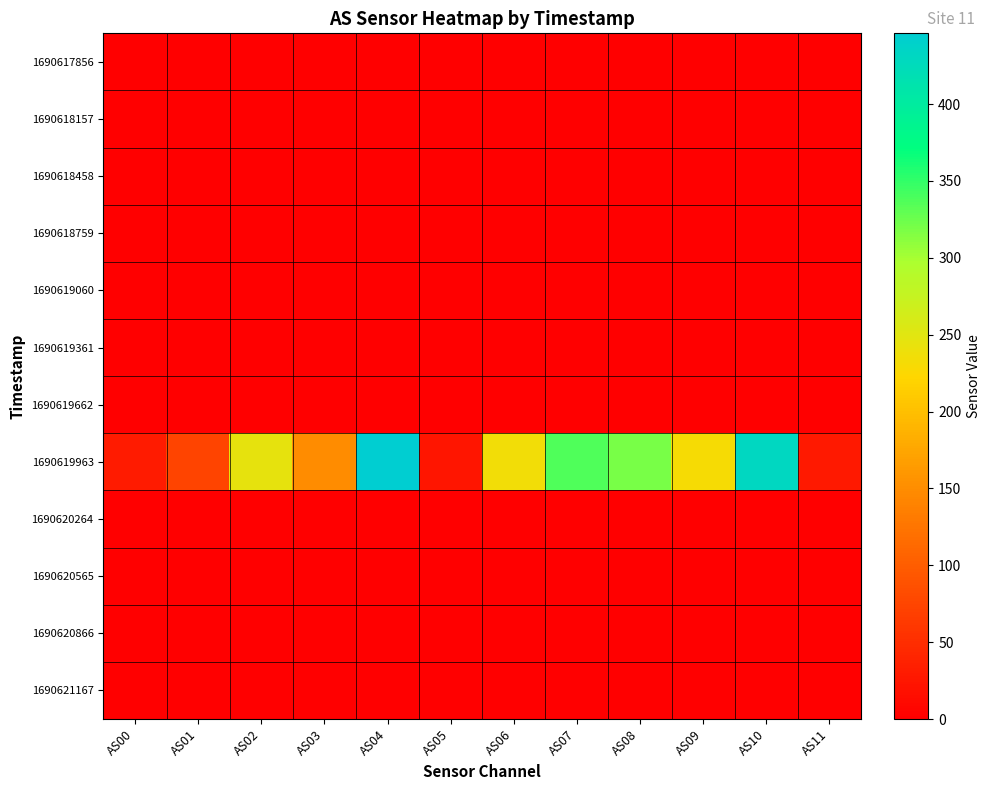

Which series has the largest total across all categories?

1690619963